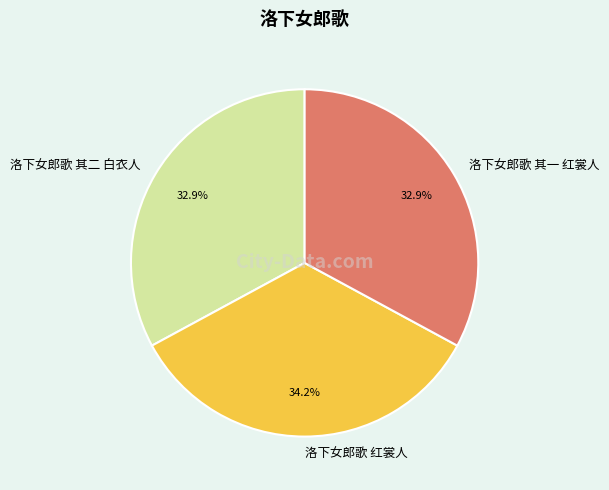

Is 洛下女郎歌 红裳人 the majority of the pie?

No